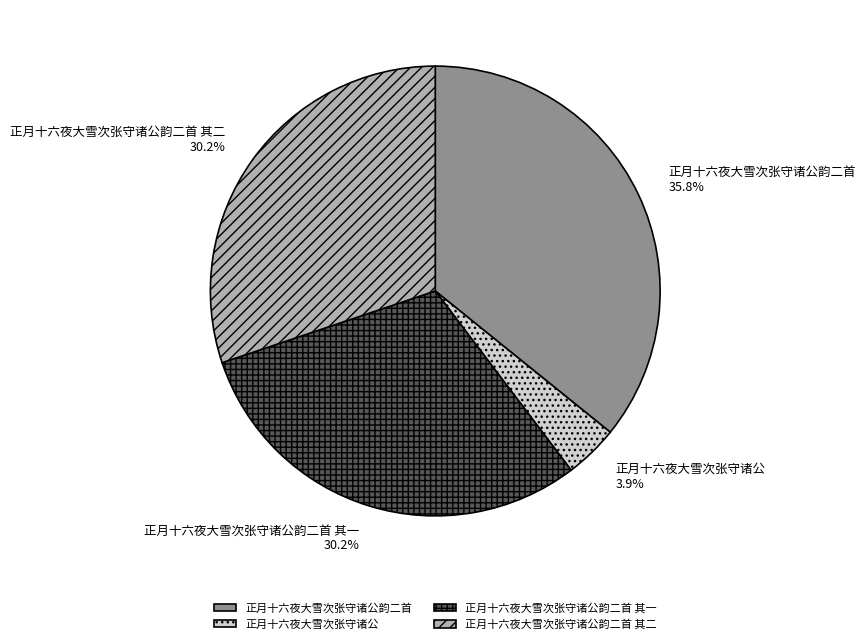

True or false: 正月十六夜大雪次张守诸公 accounts for 16% of the total.

False